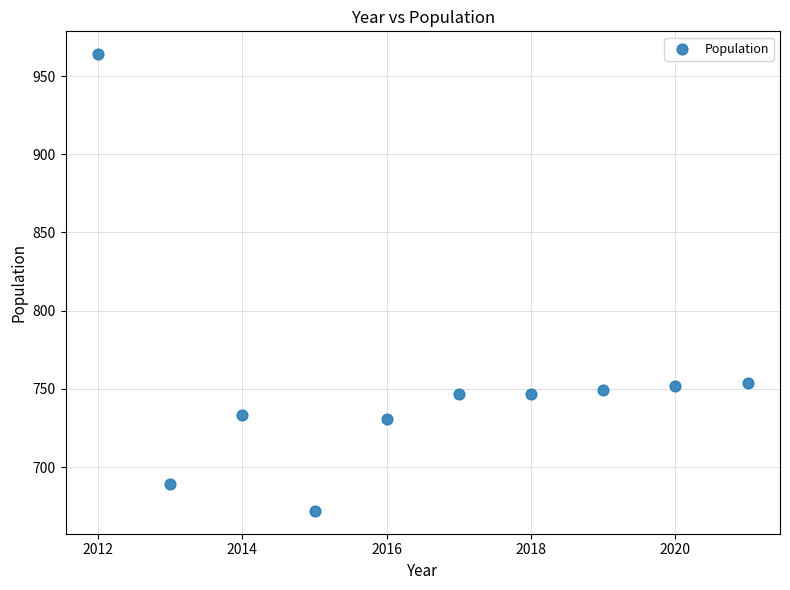

What is the average X value?

2016